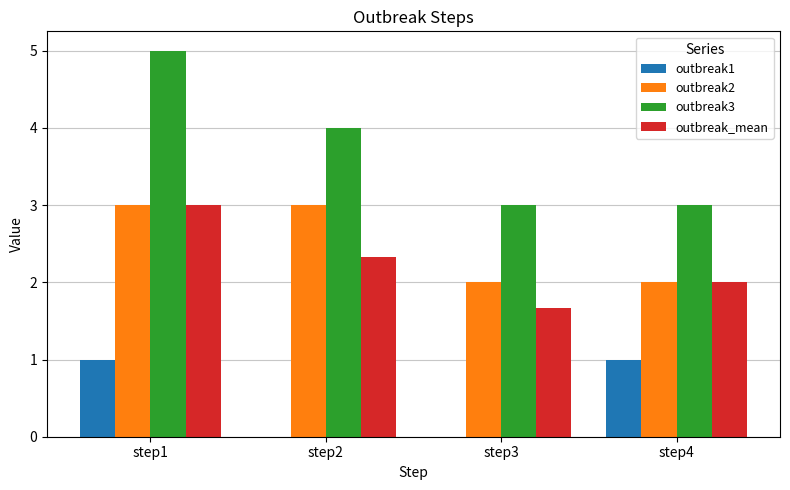

What is the total value across all series at step2?

9.3